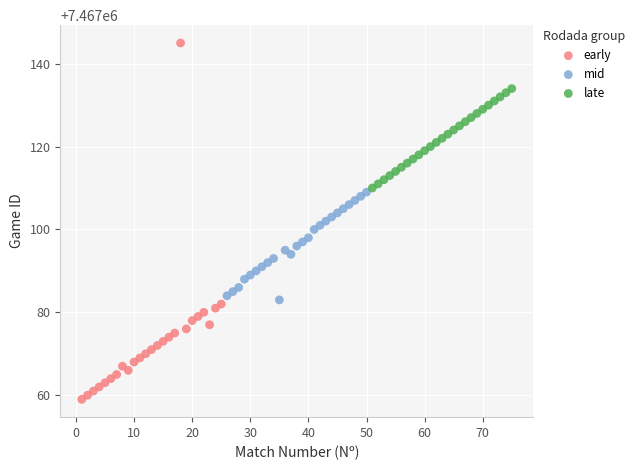

Which series has the largest Y range (max minus min)?

early